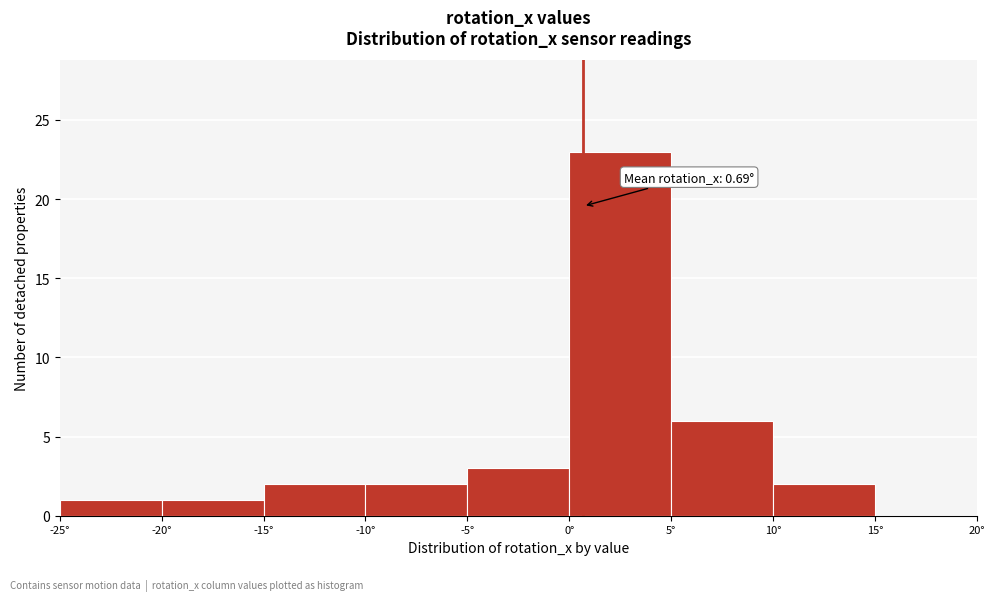

Over which range of the x-axis is the bar tallest?

0 to 5